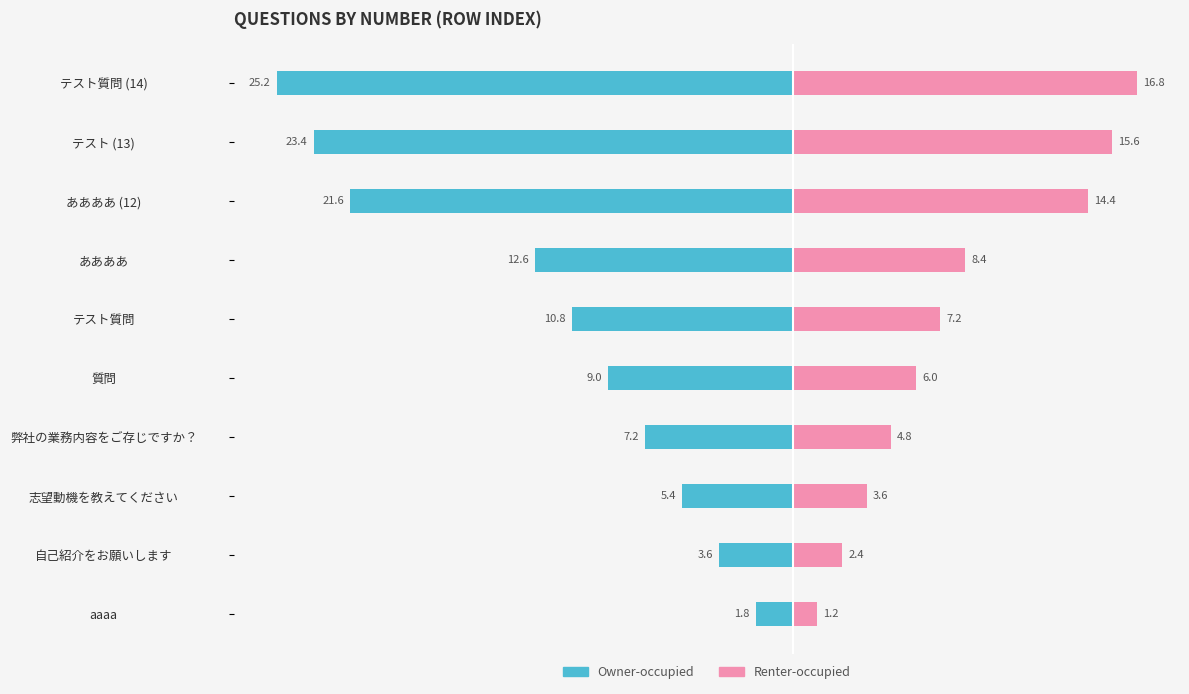

What is the difference between the highest and lowest values at 質問?

15.0